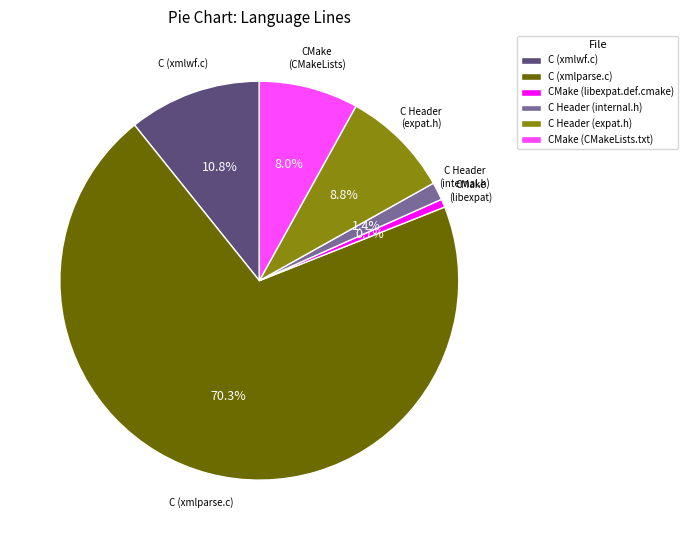

Does CMake (libexpat.def.cmake) account for over 50% of the chart?

No